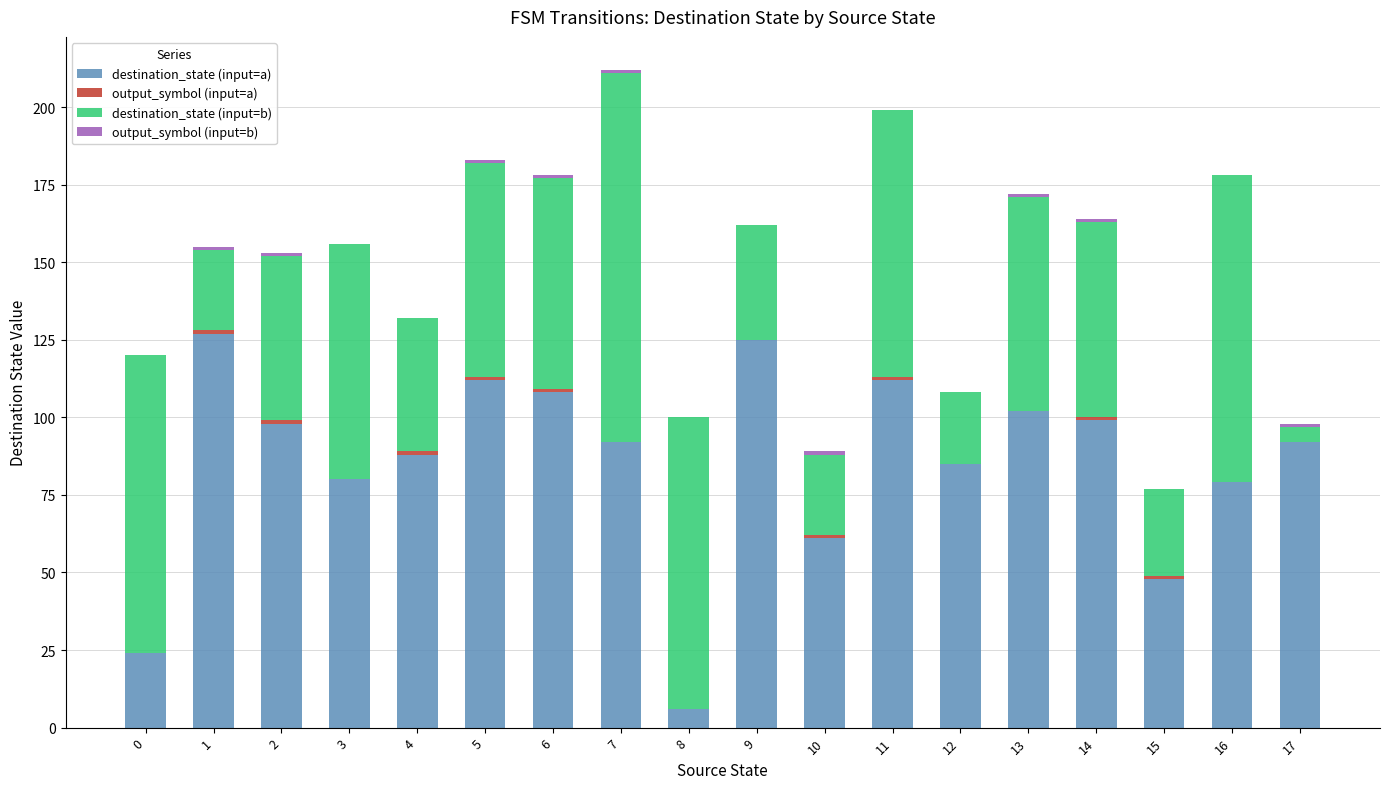

The value of destination_state (input=a) at 13 is 166. True or false?

False